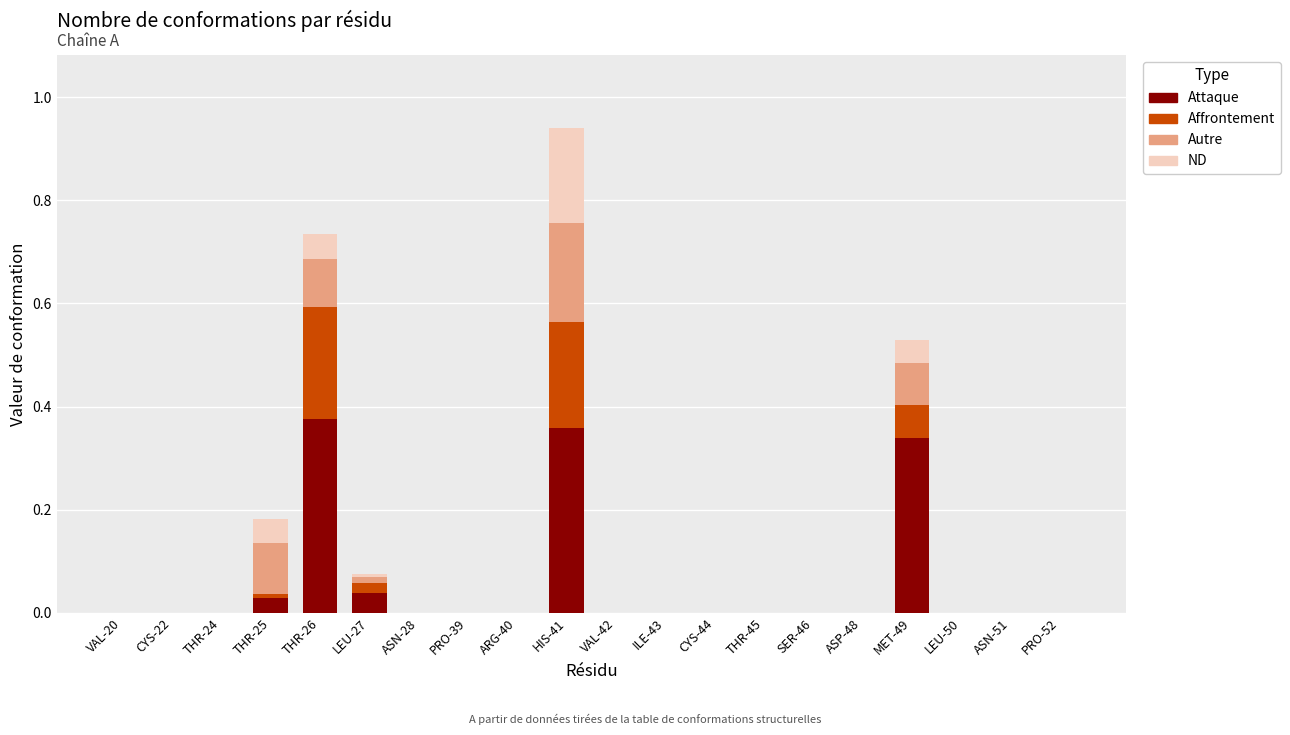

Is it true that Attaque equals 0.1 at CYS-22?

False